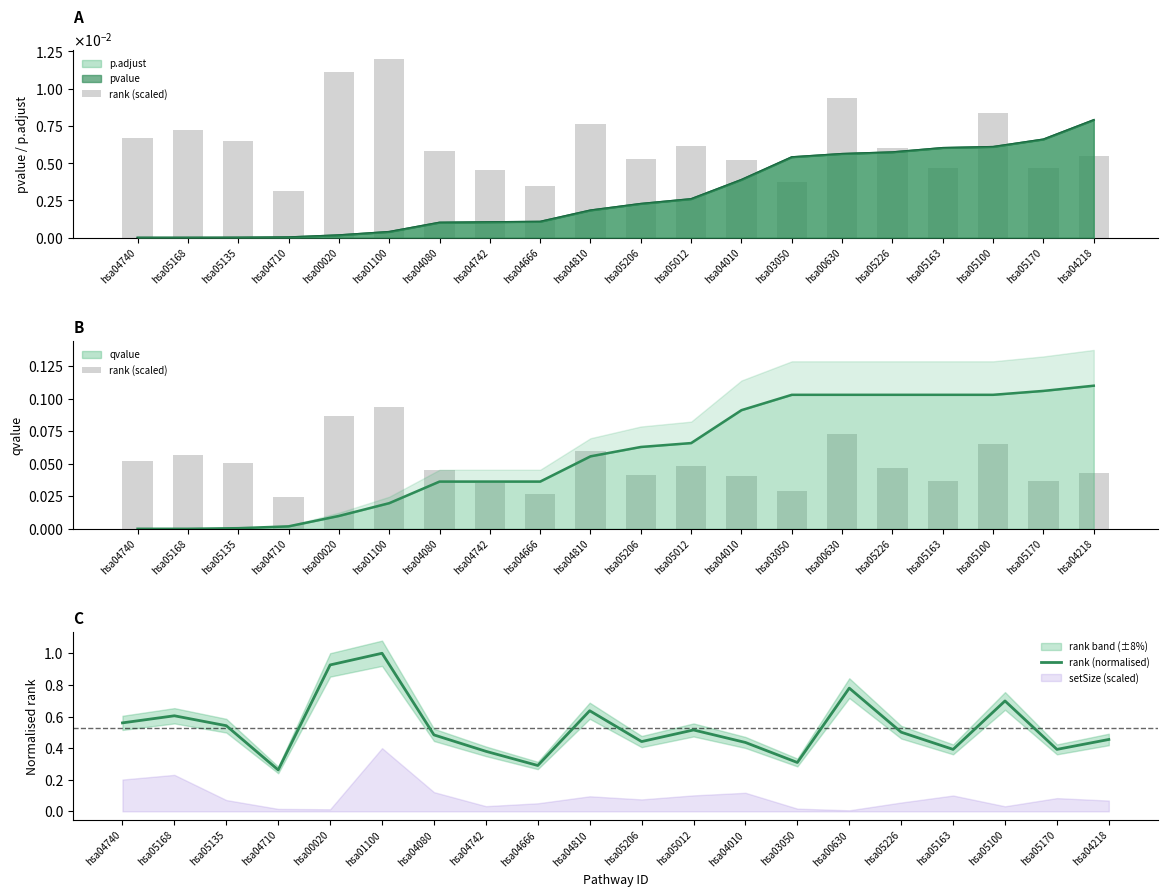

Is it true that rank (normalised) equals 0.2 at hsa05163?

False